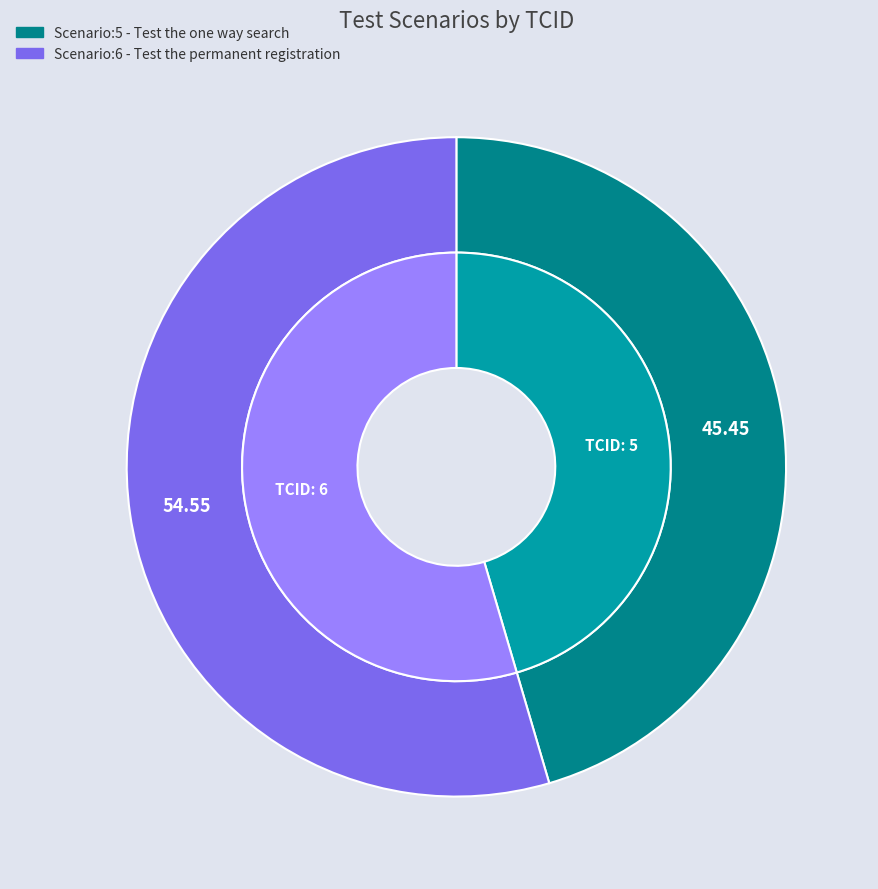

Count the number of slices in the pie.

2